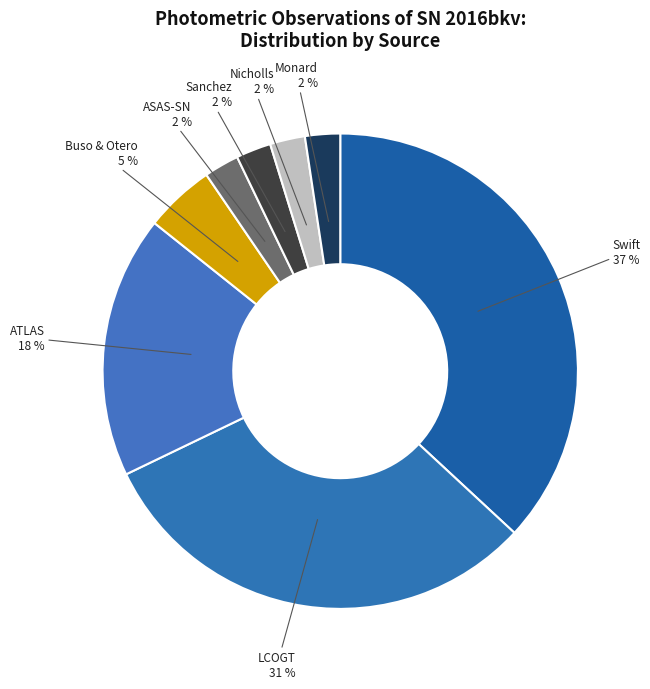

Is there a majority slice in this chart?

No